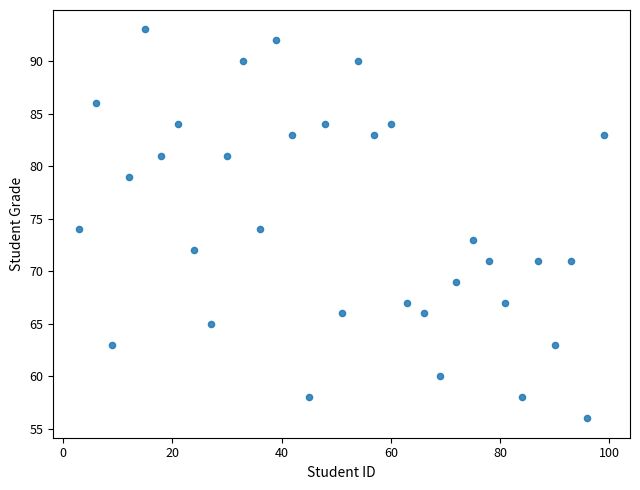

What is the range of X values (max minus min)?

96